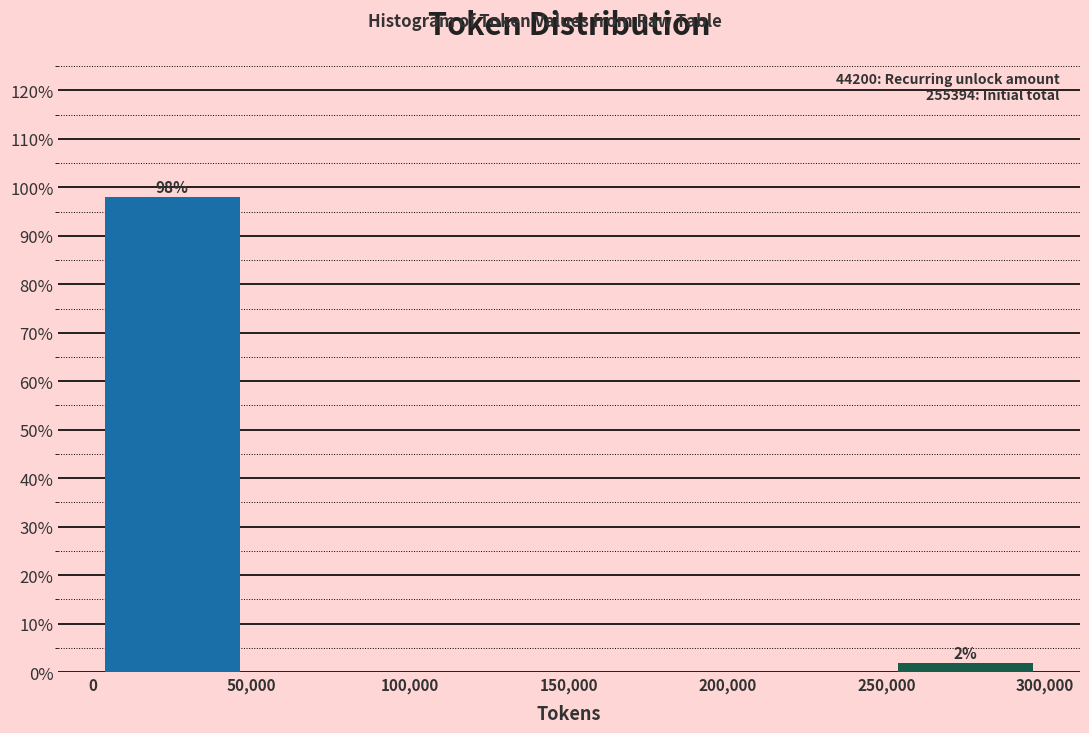

Over which range of the x-axis is the bar tallest?

0 to 50,000